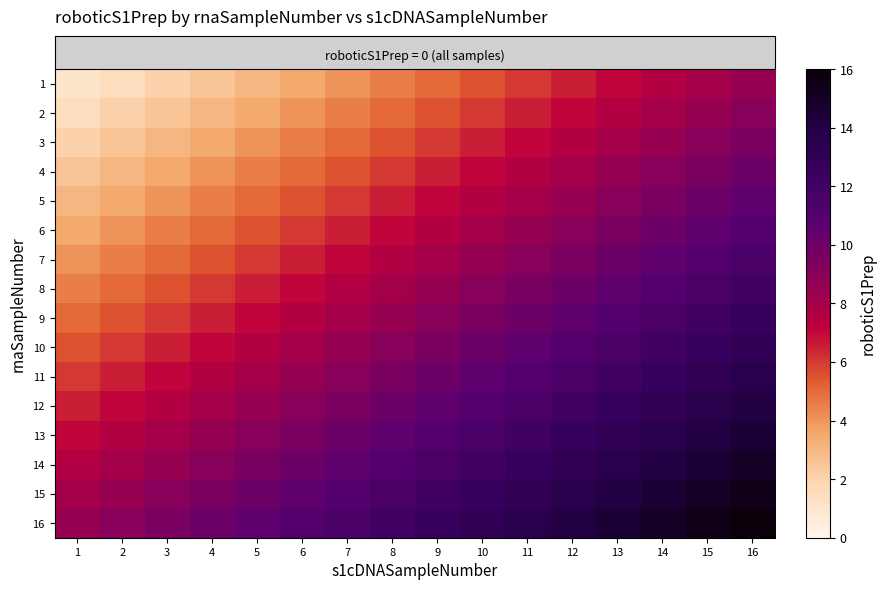

Which series has the largest total across all categories?

row_15